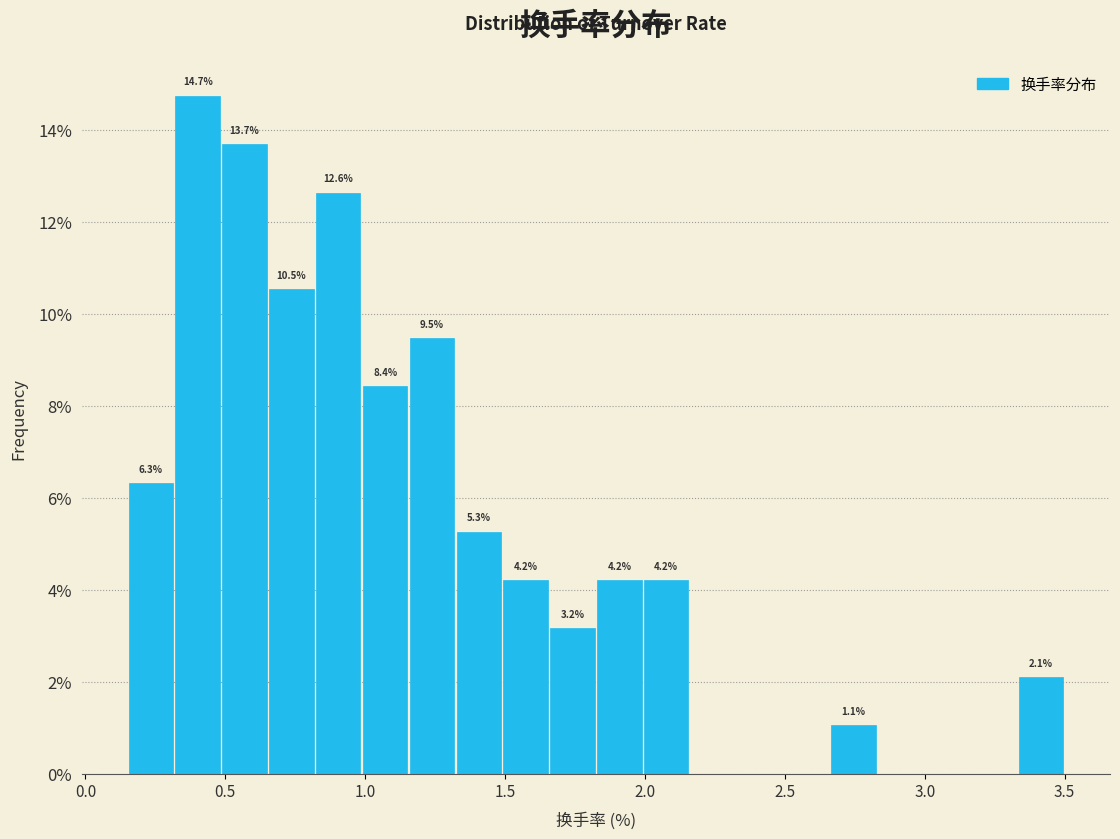

Read against the x-axis, roughly where is the centre of the tallest bar?

0.40